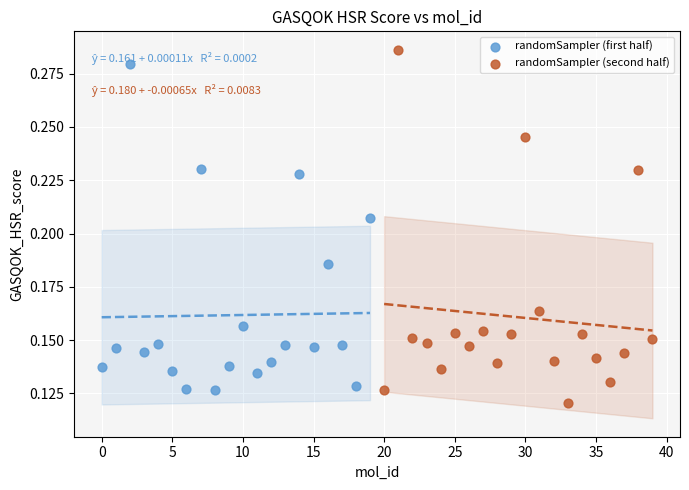

Which series reaches the maximum Y coordinate?

randomSampler (second half)